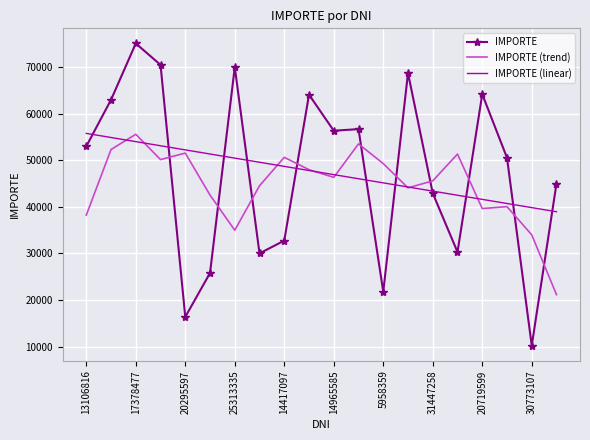

True or false: IMPORTE (trend) and IMPORTE (linear) cross at least once.

True